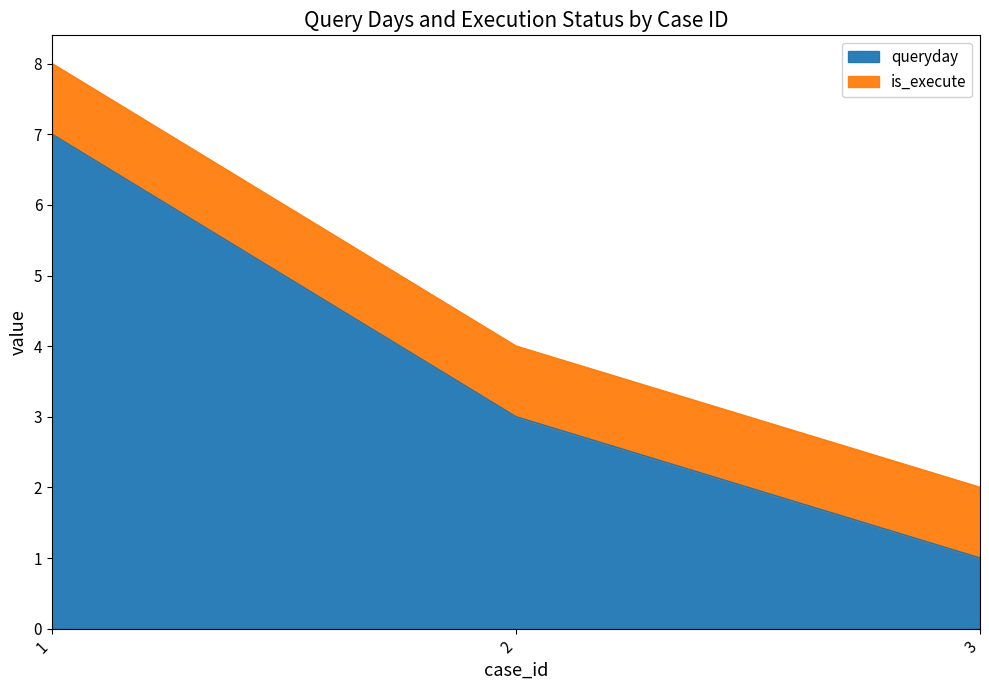

How many values are between 1 and 7?

3